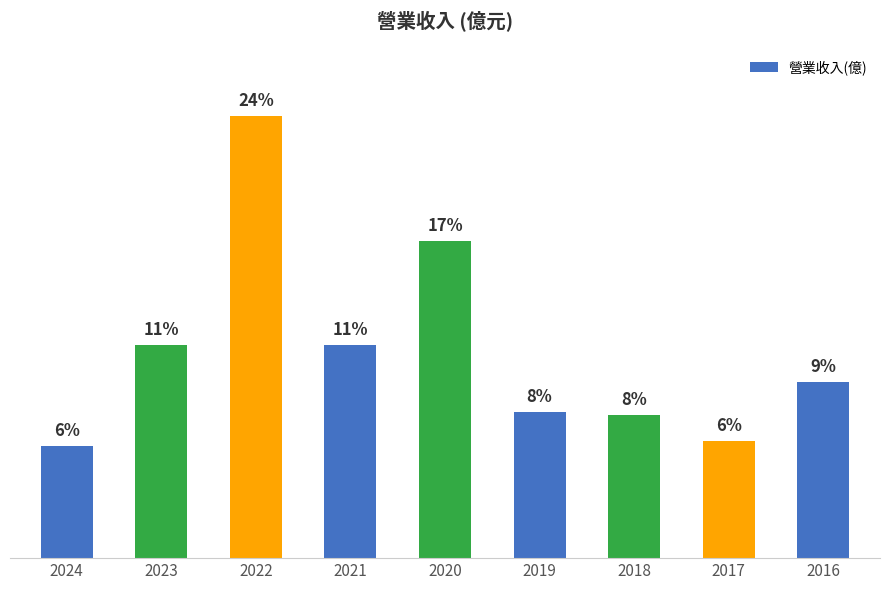

Reading left to right, what are all the values shown in this chart?

9.2	17.5	36.4	17.5	26.1	12.0	11.8	9.6	14.5